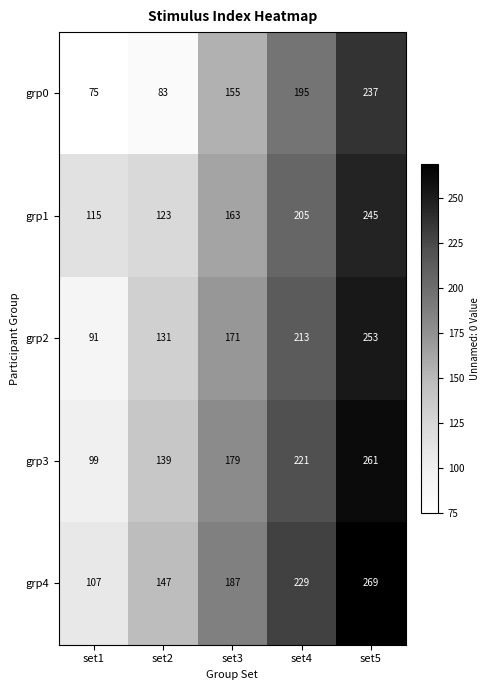

How many distinct data groups are displayed?

5